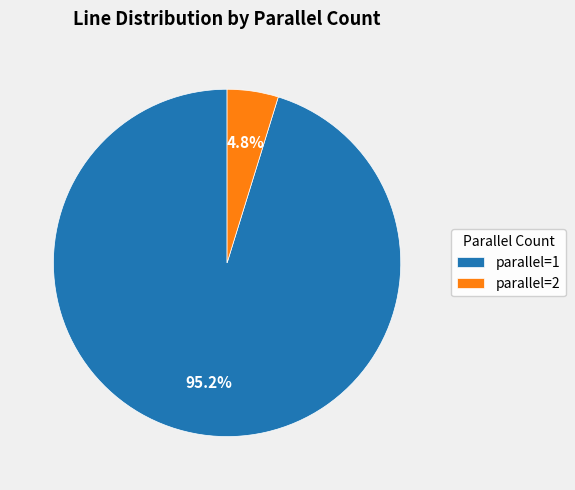

Which slice is the smallest?

parallel=2